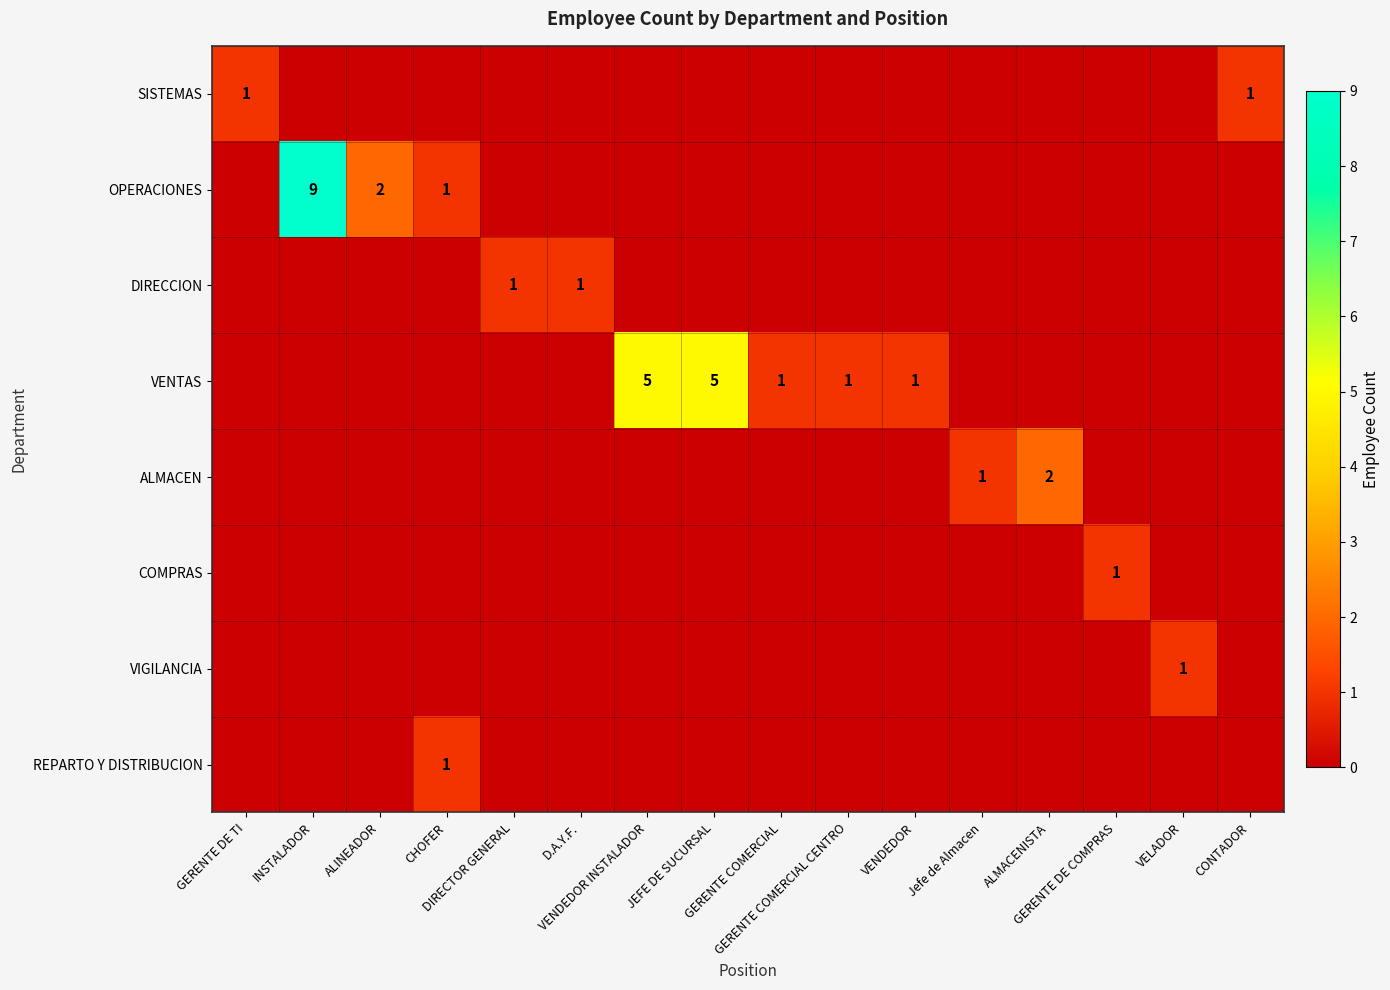

Which series changed the most between GERENTE DE TI and JEFE DE SUCURSAL?

VENTAS